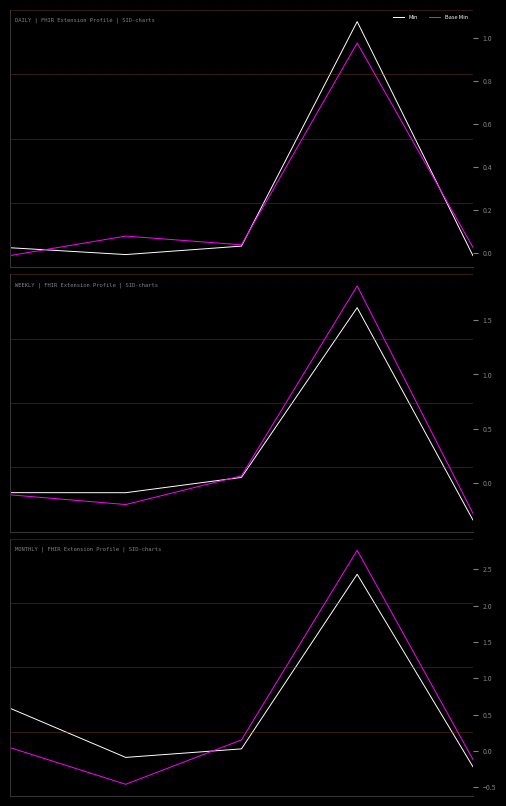

How many values in Min_1 are above zero?

2